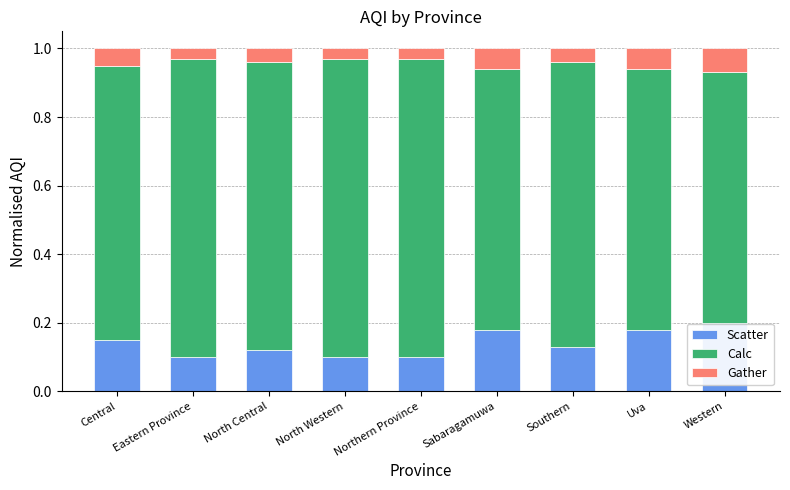

Is it true that Scatter equals 0.1 at Central?

True